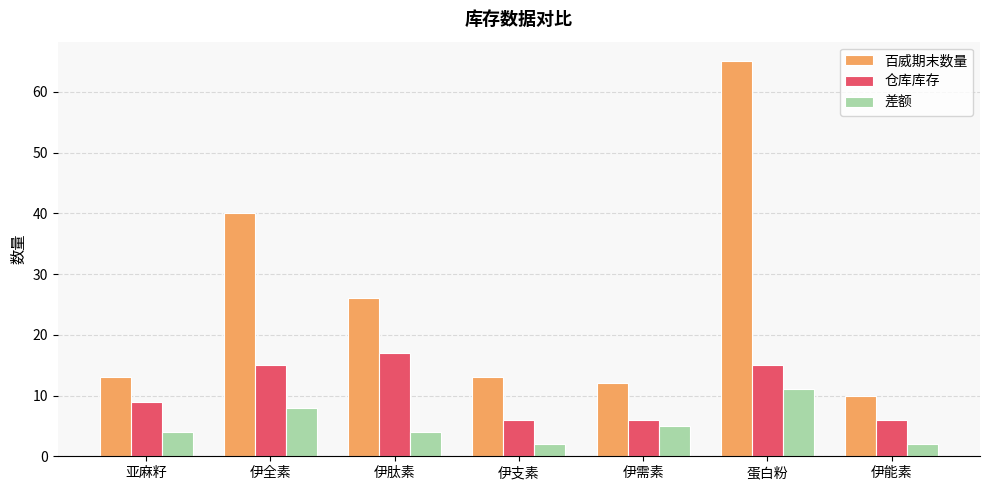

Are the bars grouped side by side (vs. stacked)?

Yes